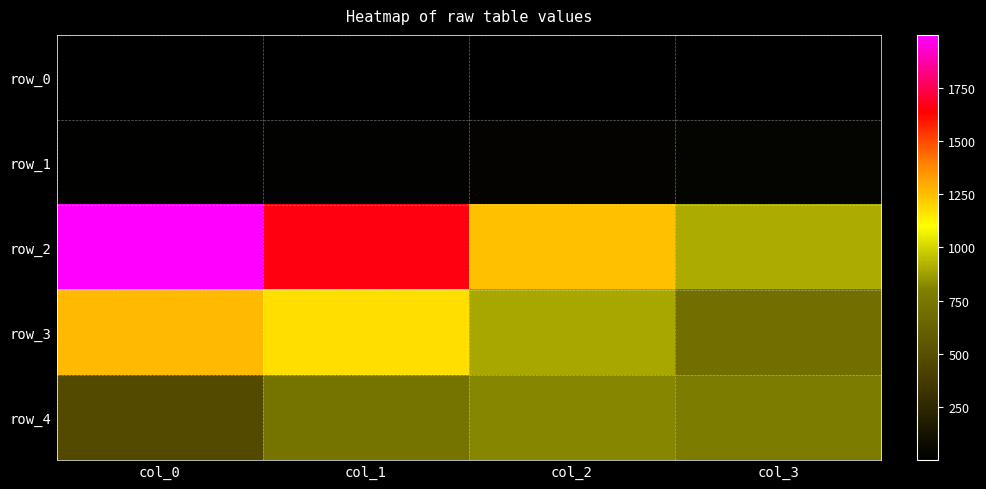

At which label does row_1 reach its minimum?

col_0